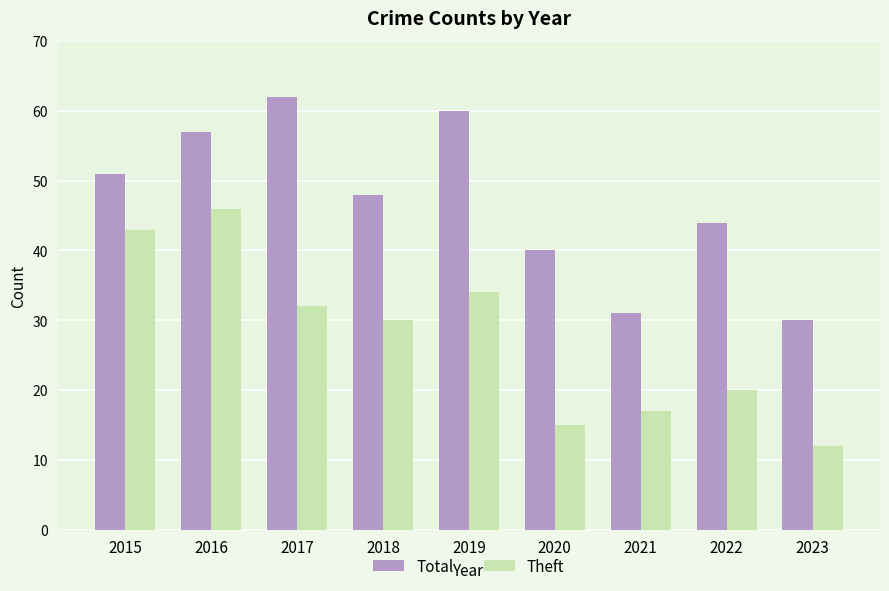

List the labels in order of Theft value, smallest first.

2023, 2020, 2021, 2022, 2018, 2017, 2019, 2015, 2016